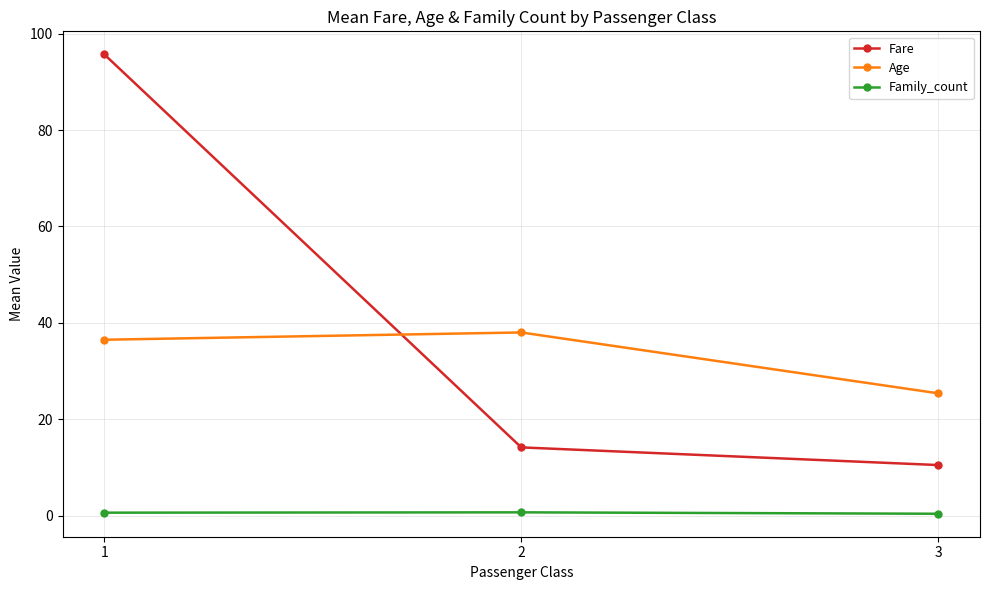

What are all the series names shown in the legend?

Fare, Age, Family_count